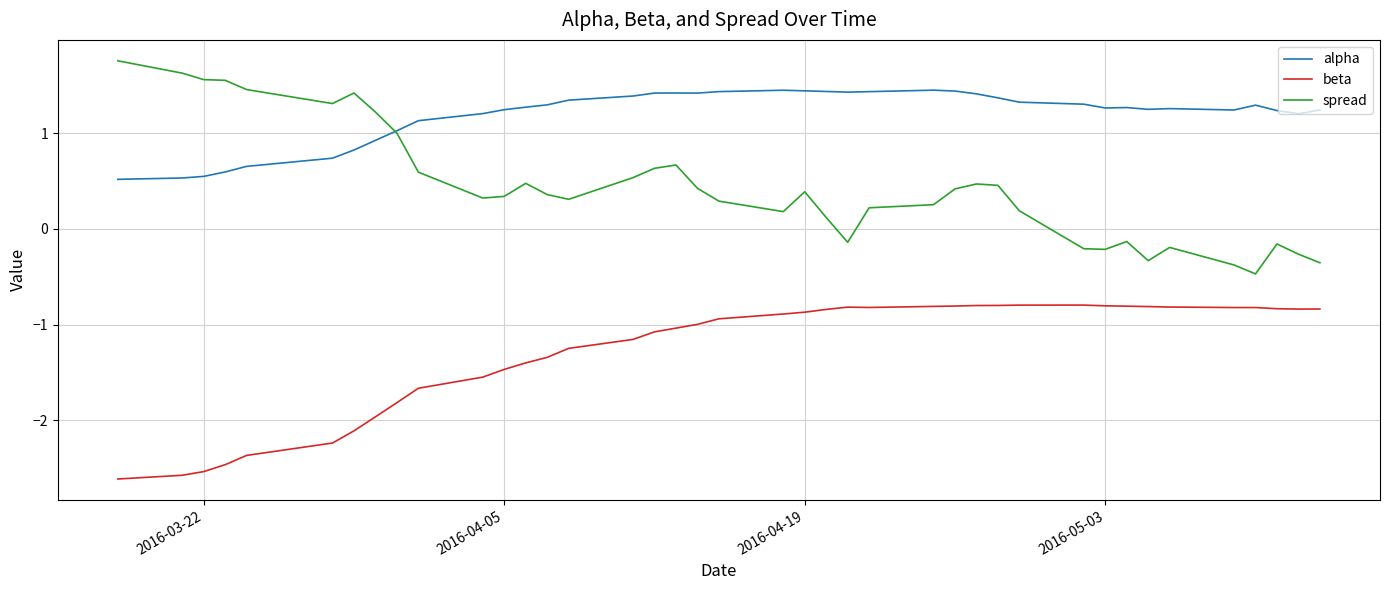

Which series has the largest total across all categories?

alpha